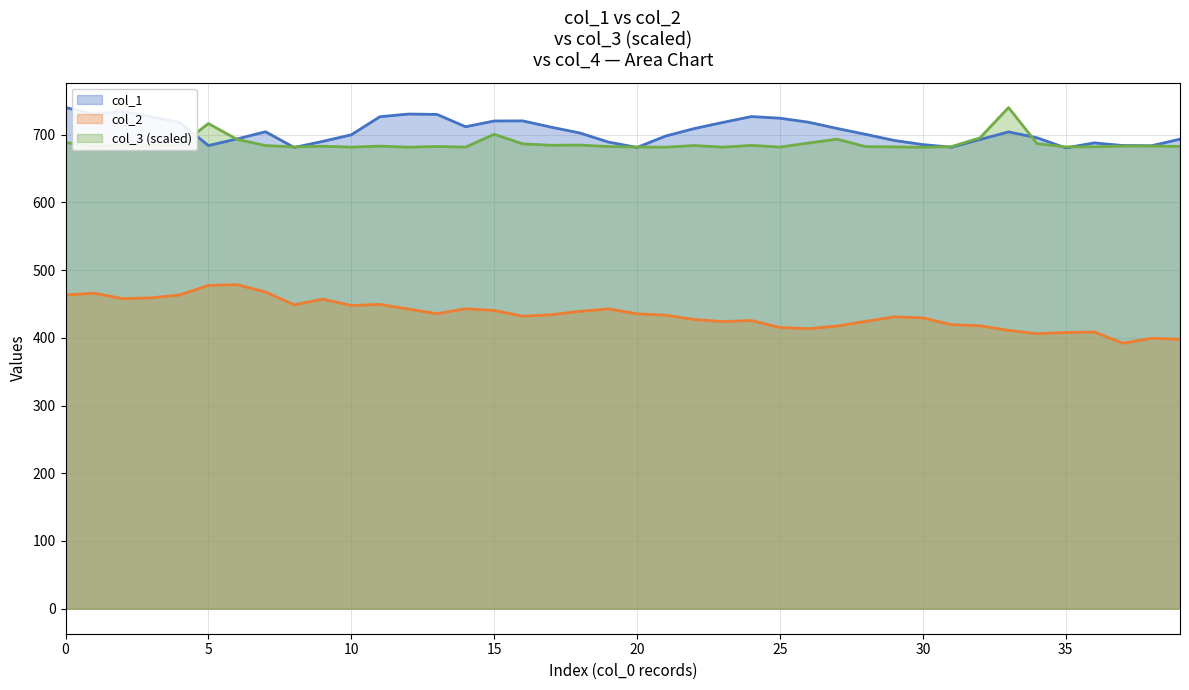

The value of col_3 at 39 is 682.7. True or false?

True